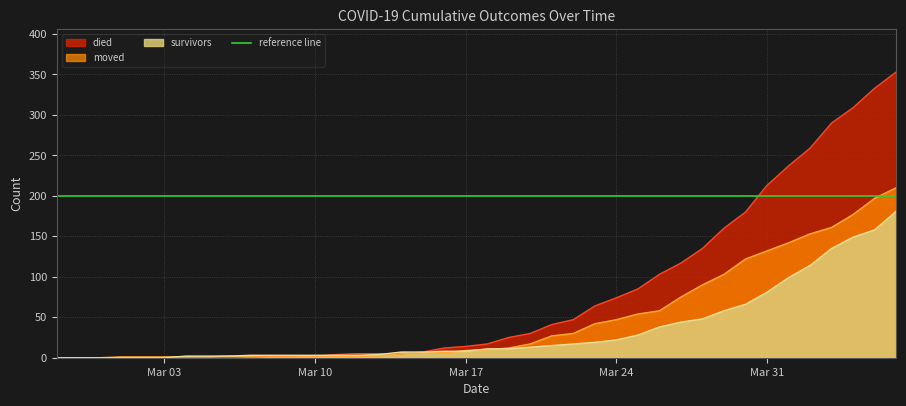

Reading left to right, what are all the values shown in this chart?

survivors: 0	0	0	0	0	0	2	2	2	3	3	3	3	3	3	4	7	7	8	8	11	11	13	15	17	19	22	28	38	44	48	58	66	81	99	114	135	149	158	181
died: 0	0	0	0	0	0	0	0	0	0	2	2	2	4	5	5	5	7	12	14	17	25	30	41	47	64	74	85	103	117	135	160	180	213	237	259	290	309	333	353
moved: 0	0	0	1	1	1	1	1	2	1	1	1	2	2	2	2	5	6	6	9	10	12	17	27	30	42	47	54	58	75	90	103	122	132	142	153	161	177	197	210